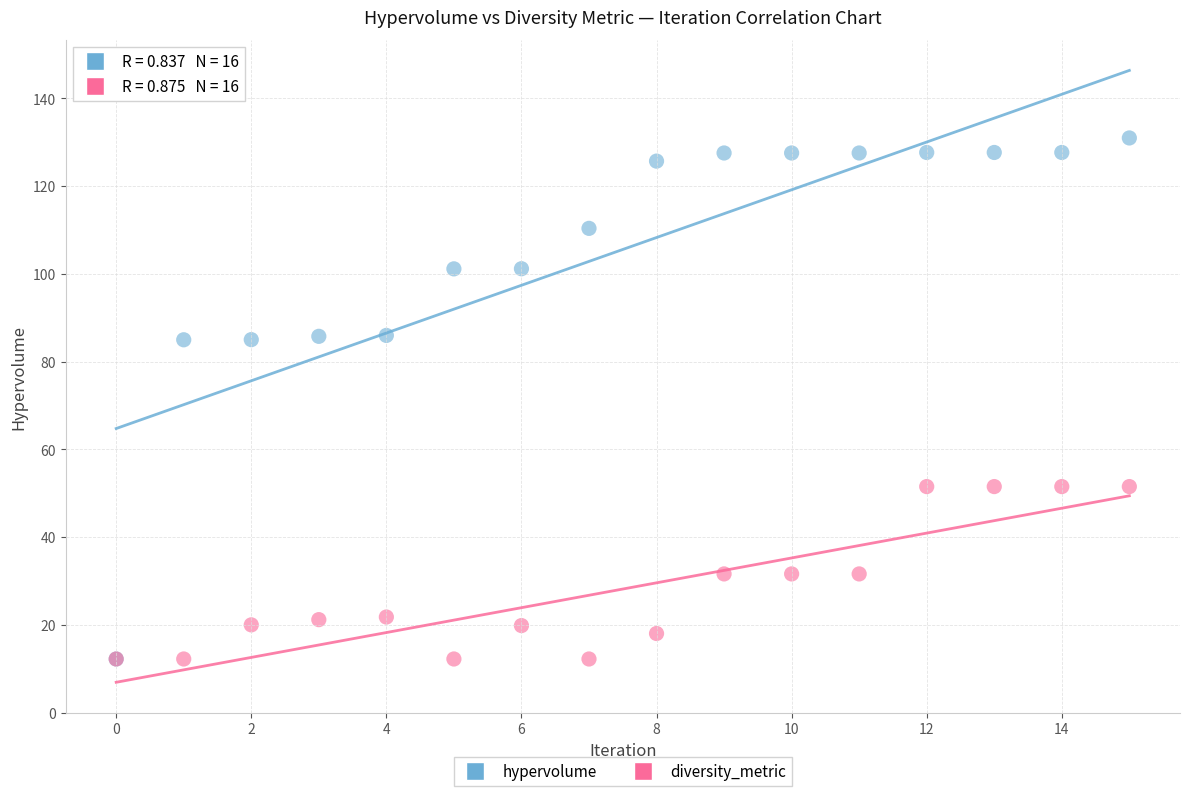

What are all the series names shown in the legend?

hypervolume, diversity_metric